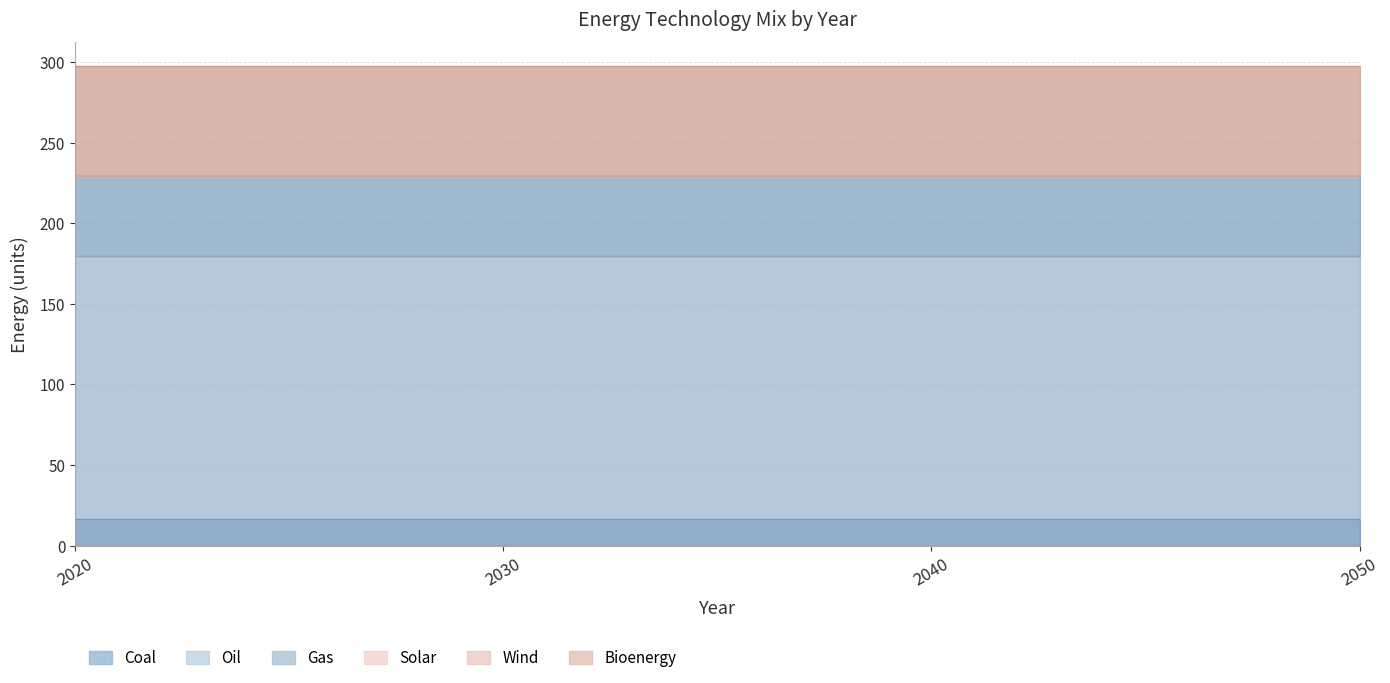

Is the value of Solar at 2030 greater than the value of Oil at 2050?

No